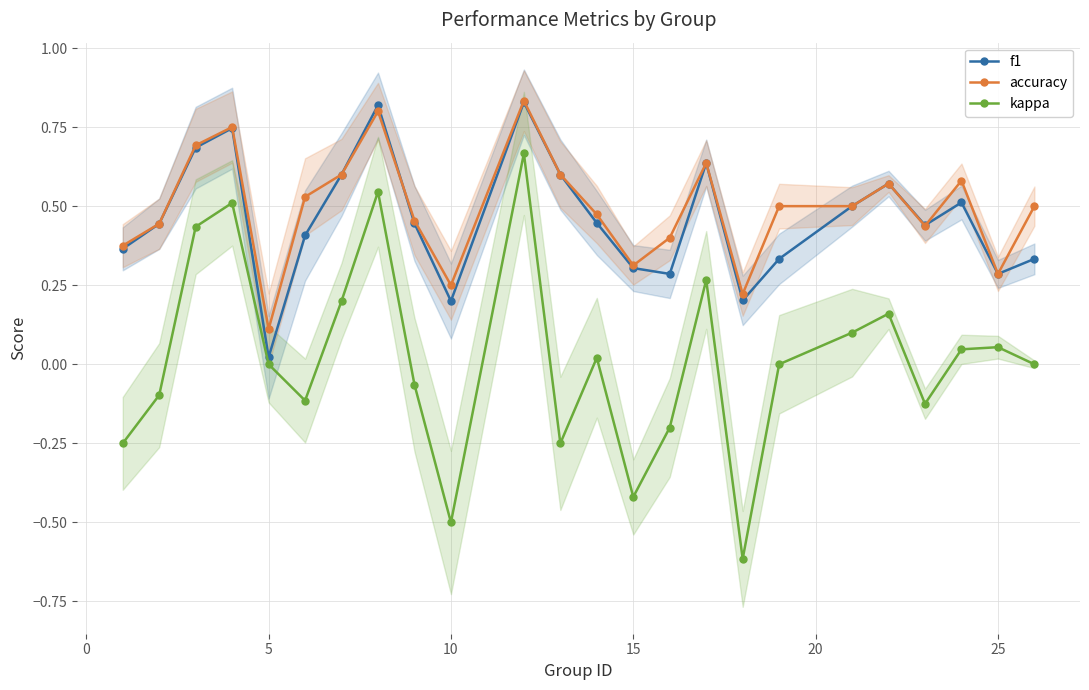

What is the sum of all accuracy values?

11.9